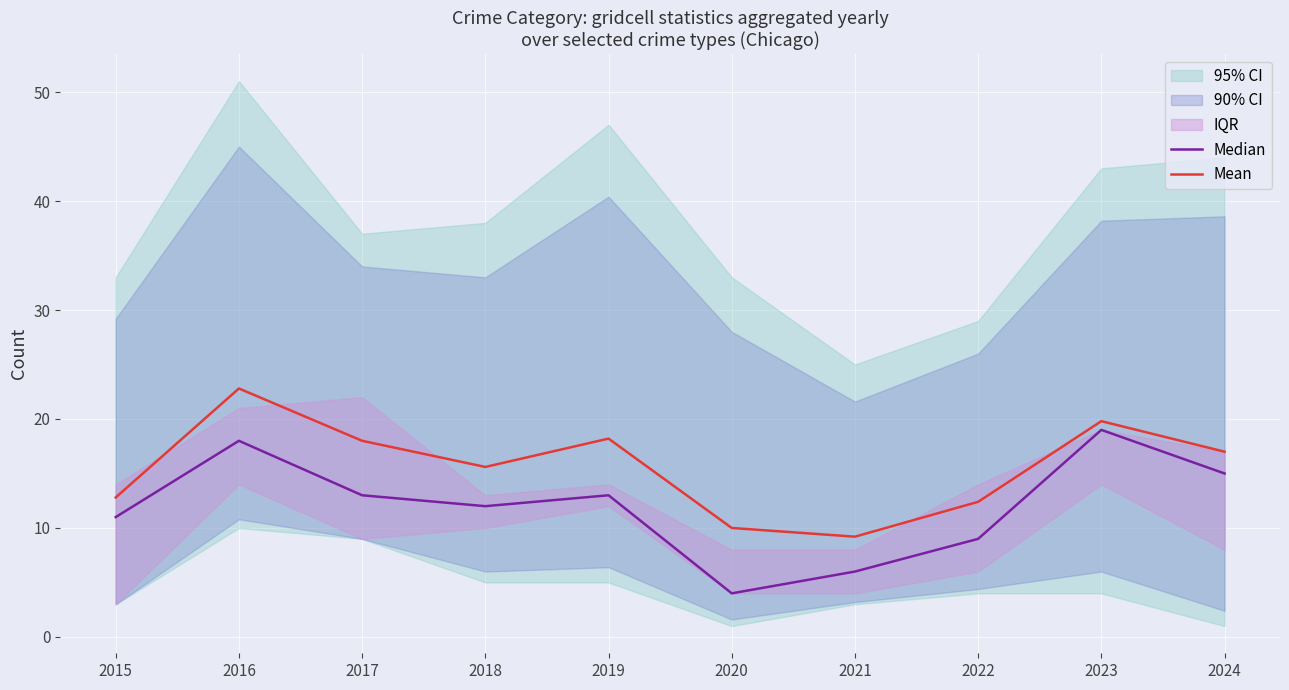

Is it true that Mean equals 11.3 at 2023?

False